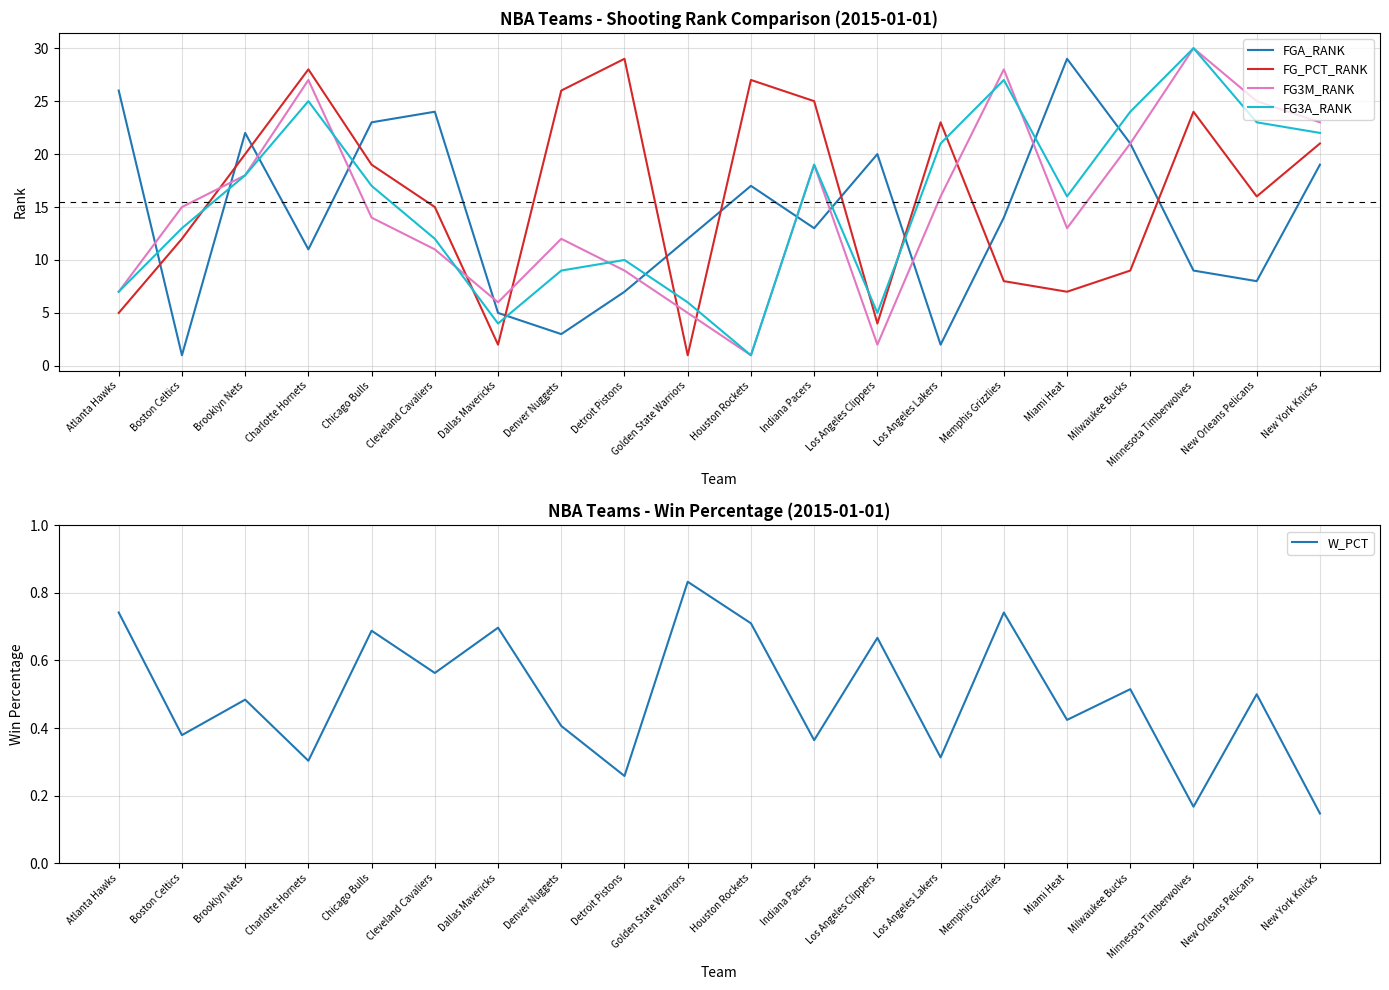

What is the value of the FGA_RANK point at the 5th from the left?

23.0